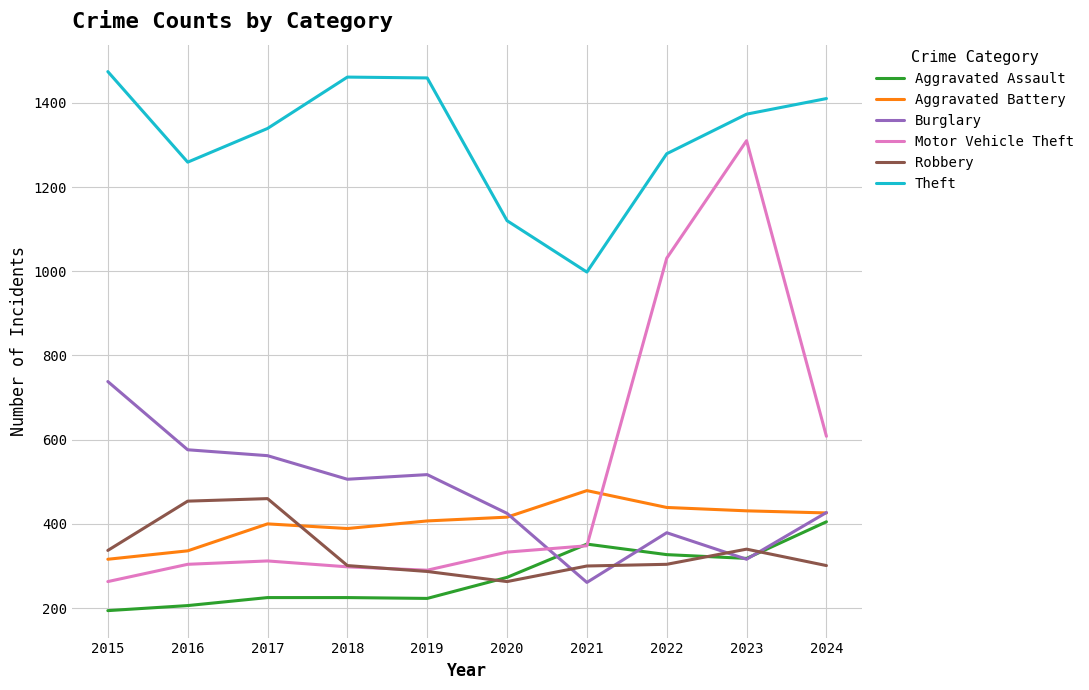

Which series has the widest spread of values?

Motor Vehicle Theft